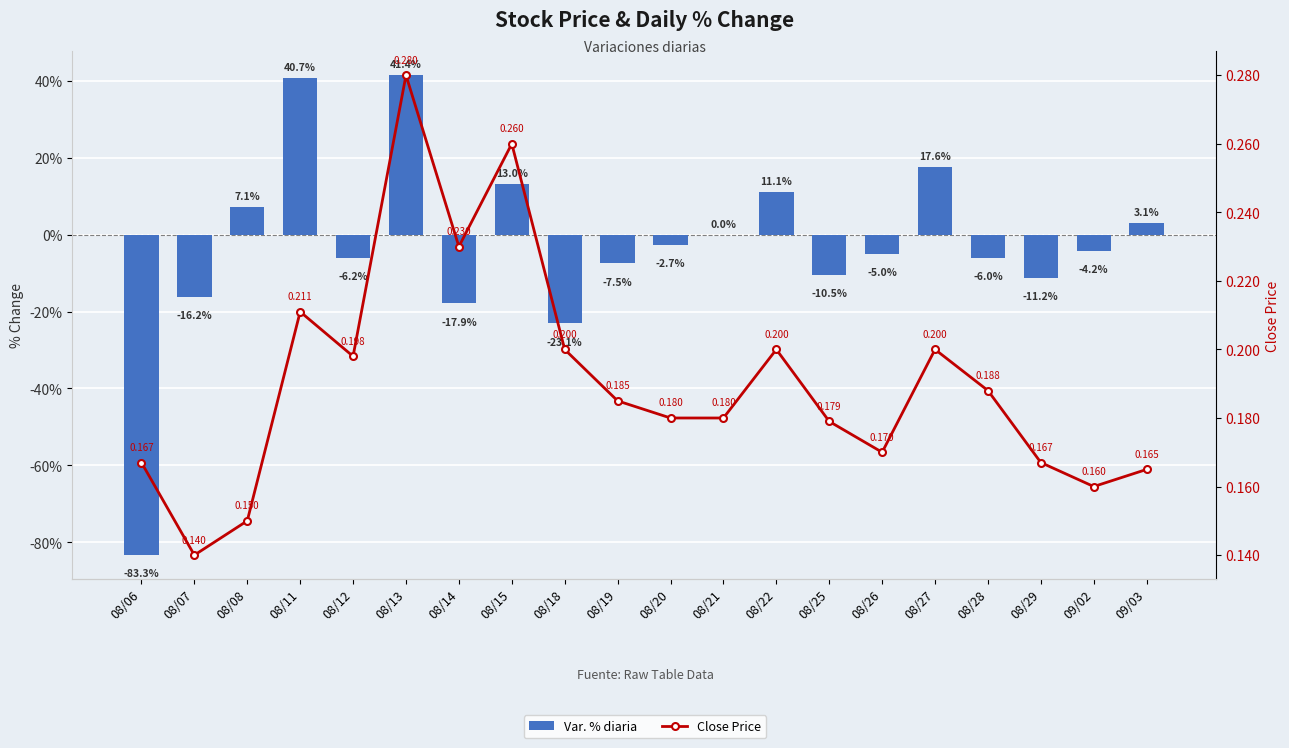

The value of Var. % diaria at 08/08 is 7.1. True or false?

True